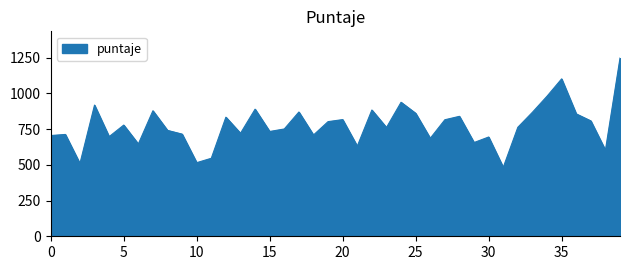

What is the difference between the maximum and minimum values?

764.6